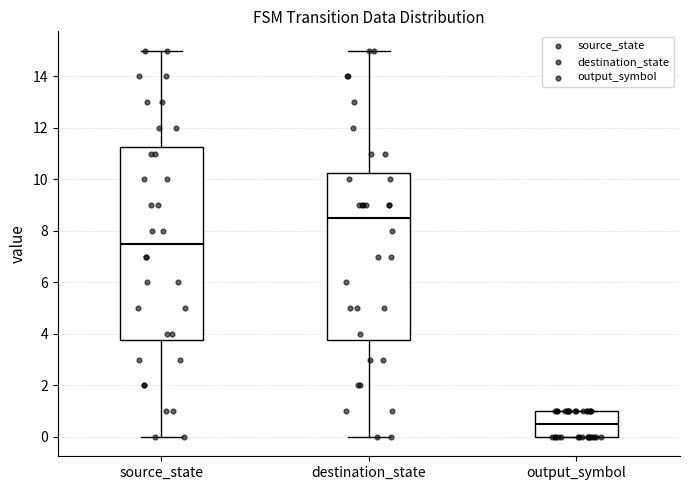

Where does the upper whisker of the box for source_state end on the y-axis? The values are not printed on the chart, so give them approximately, as read against the axis.

15.0